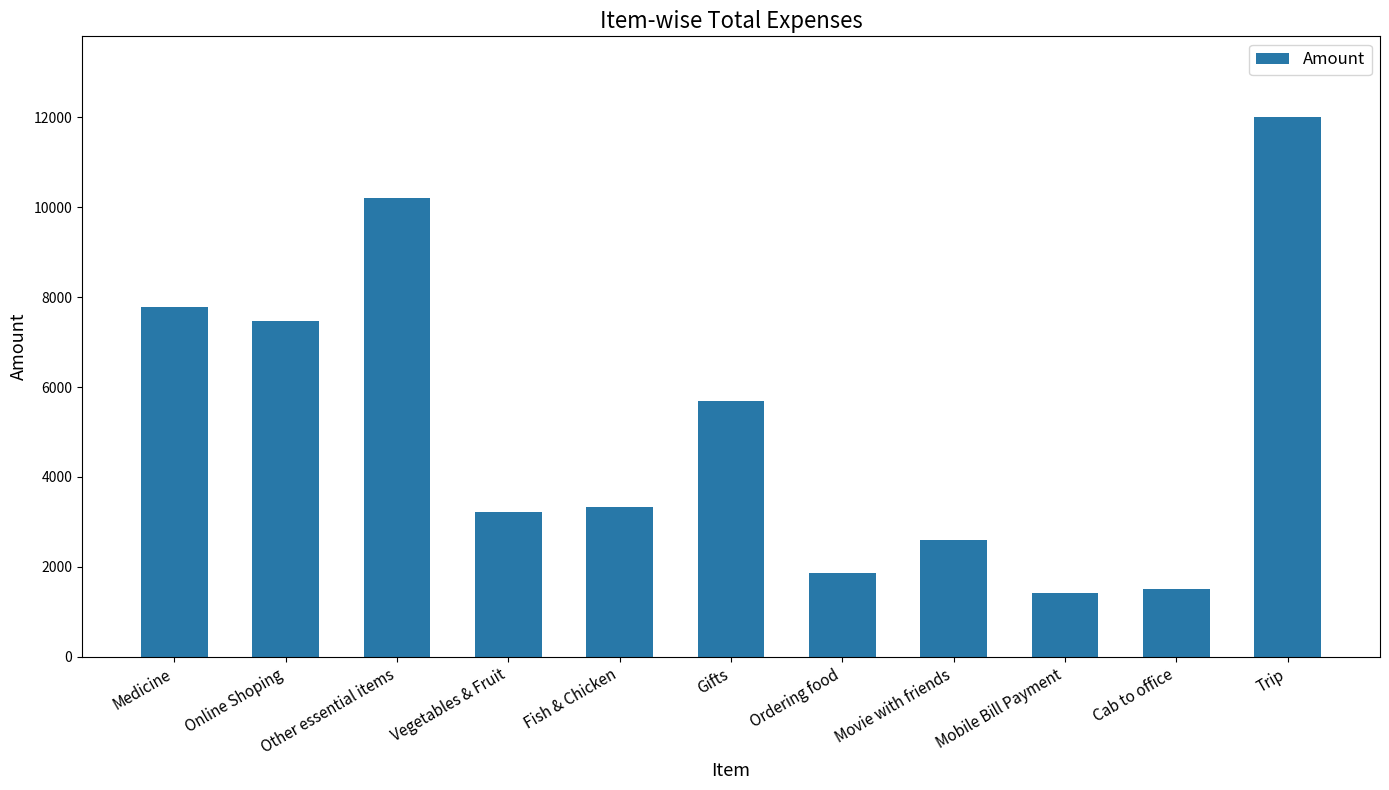

What is the ratio of the value at Online Shoping to the value at Ordering food?

4.0